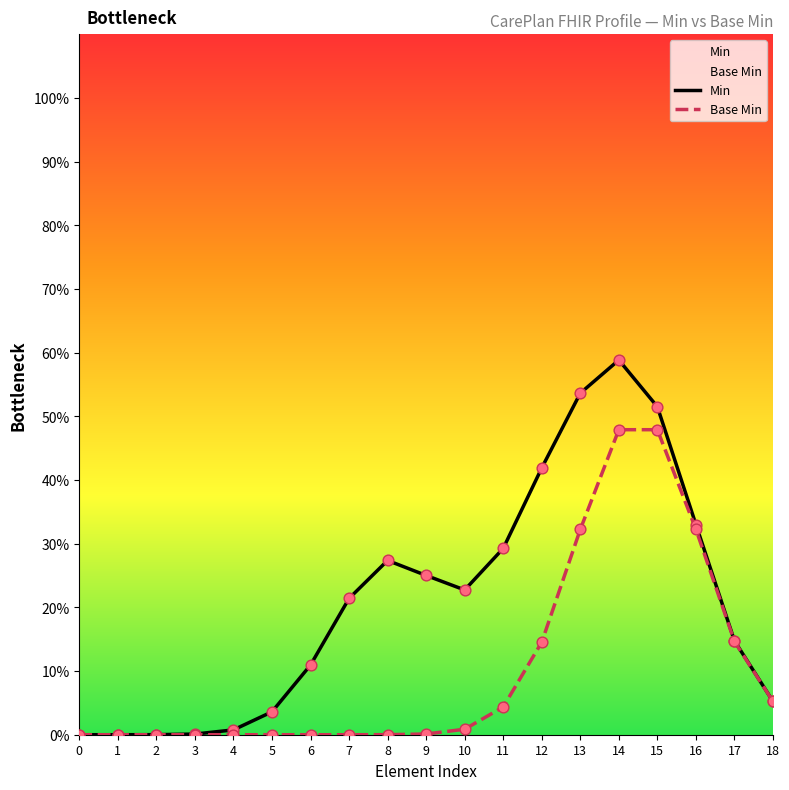

What is the total value across all series at 11?

33.6